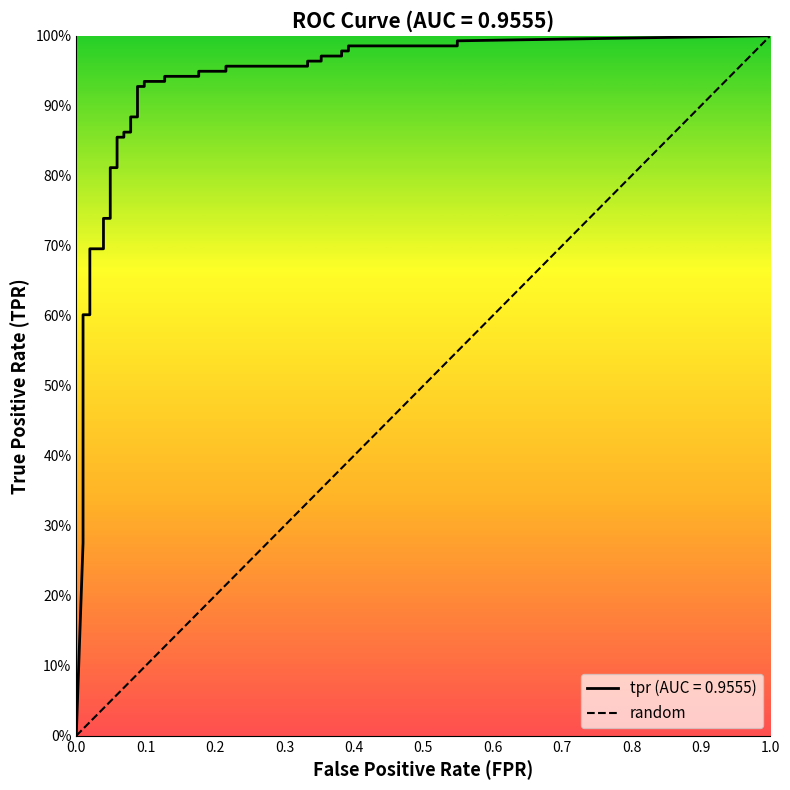

What is the difference between the values at 0.0 and 0.1?

1